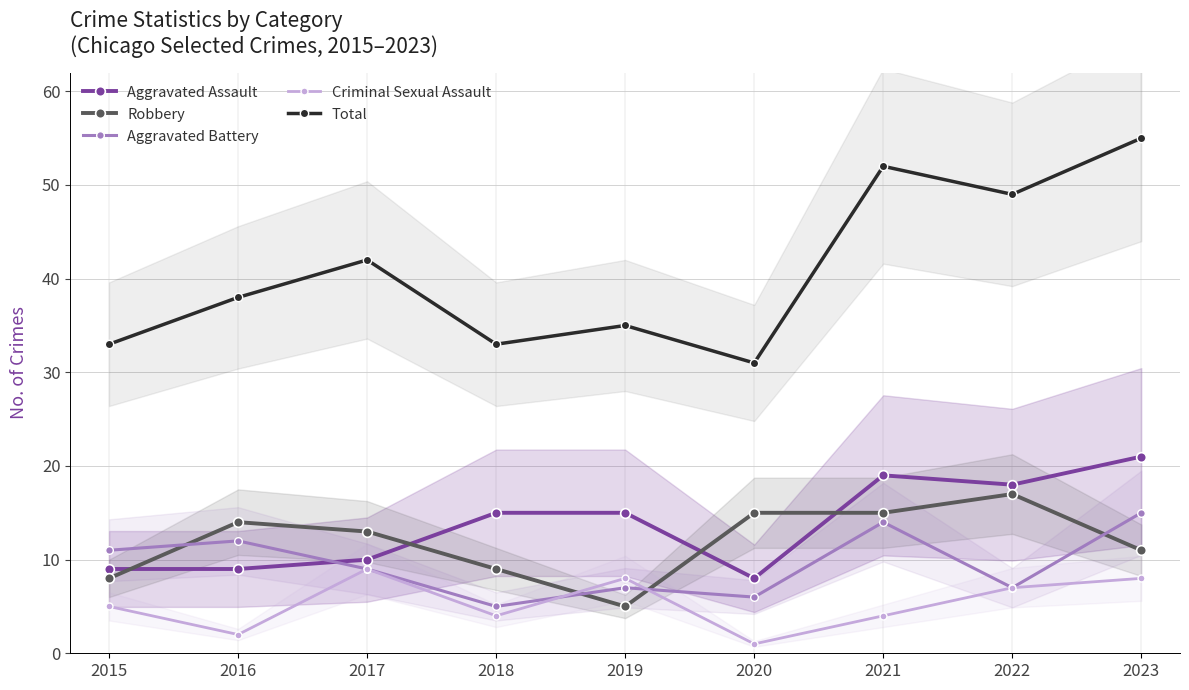

At which category is the sum across all series the highest?

2023